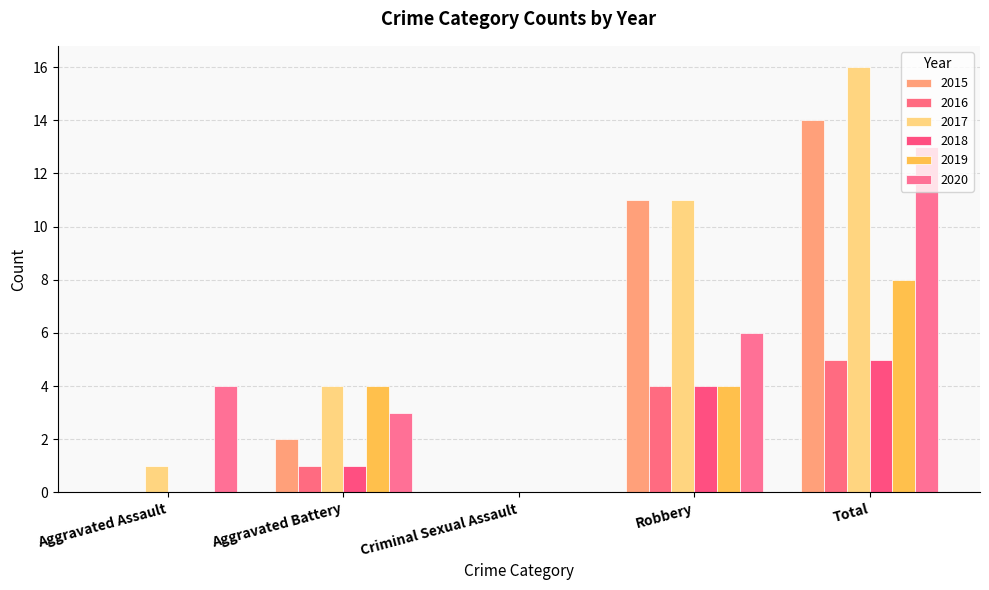

What is the total value across all series at Aggravated Battery?

15